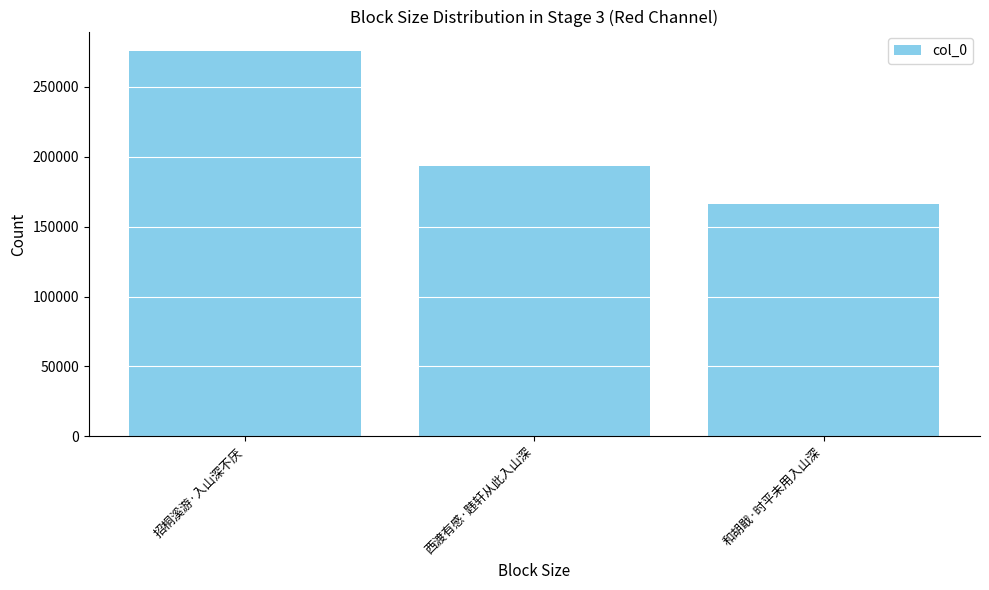

What is the average value?

211843